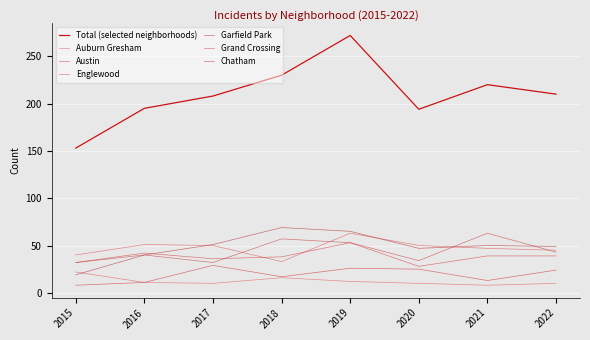

At which label does Englewood first exceed 50?

2016